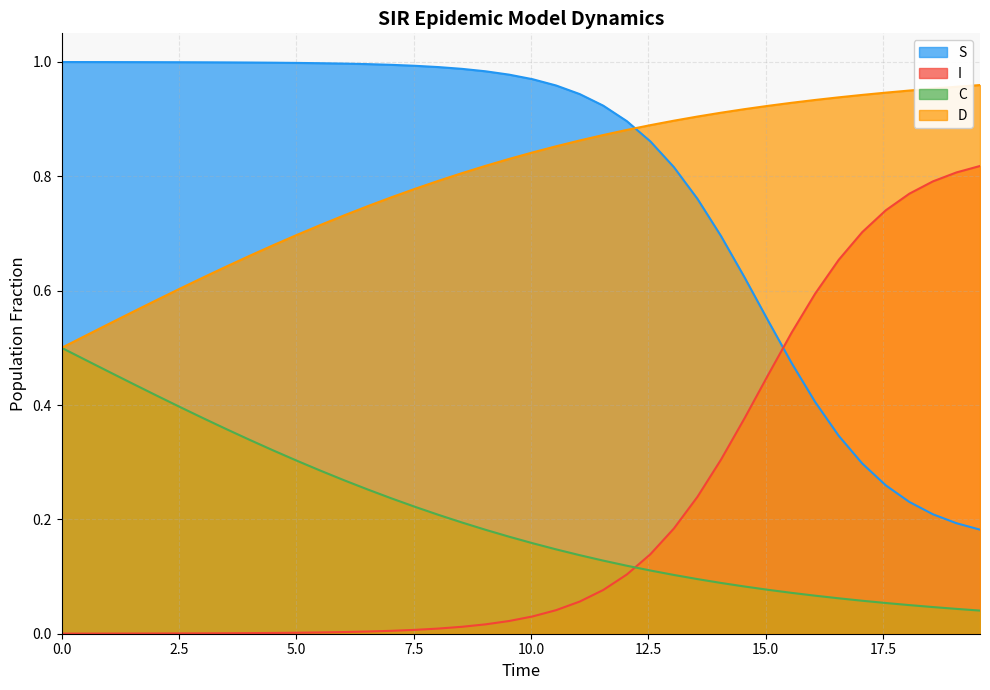

What is the total value across all series at 0.0?

2.0